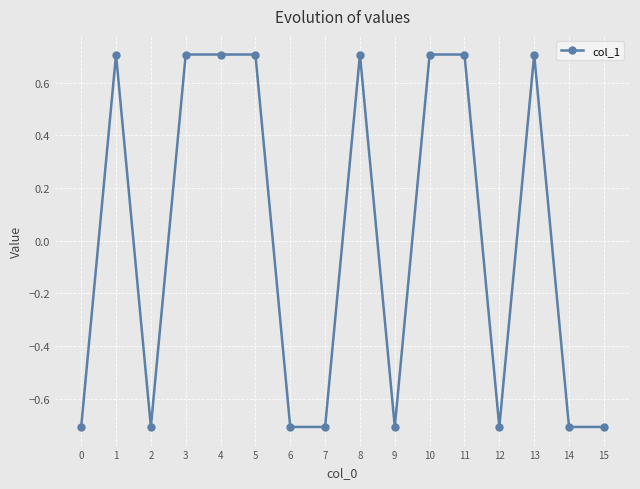

Read the value at 11.

0.7